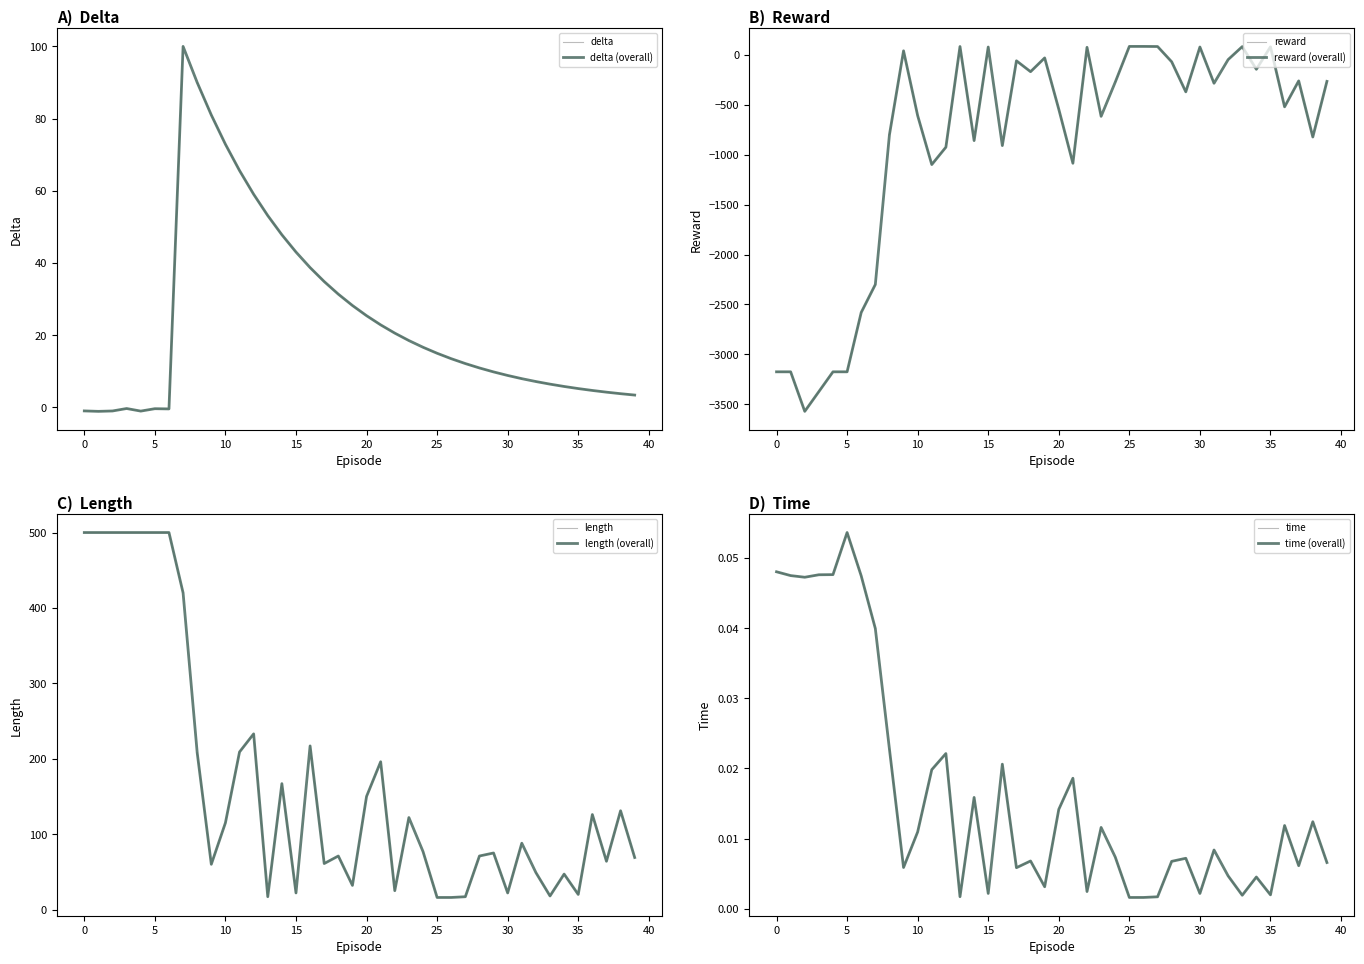

Rank the categories by delta value from lowest to highest.

1, 4, 2, 0, 6, 5, 3, 39, 38, 37, 36, 35, 34, 33, 32, 31, 30, 29, 28, 27, 26, 25, 24, 23, 22, 21, 20, 19, 18, 17, 16, 15, 14, 13, 12, 11, 10, 9, 8, 7